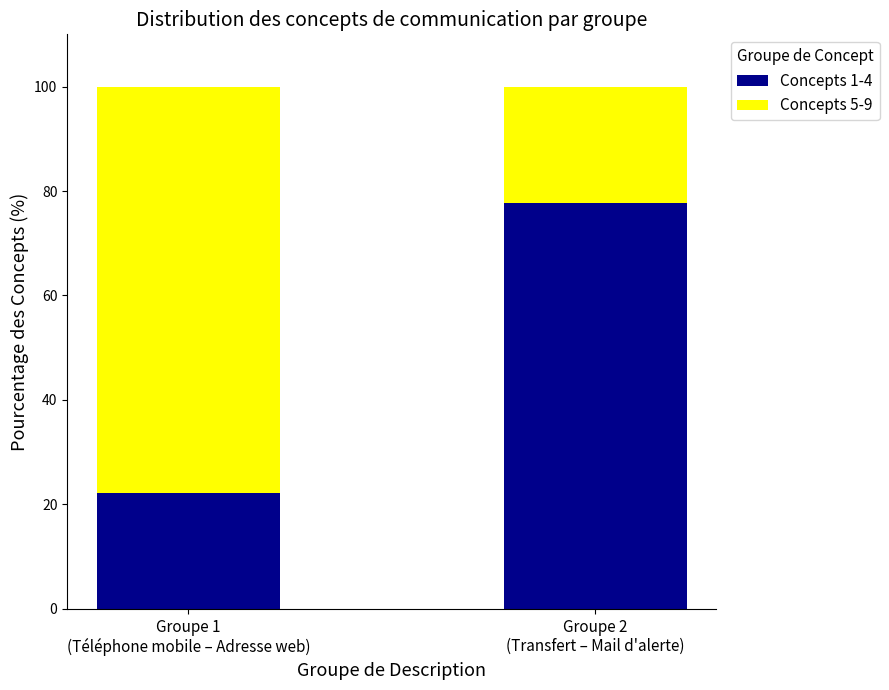

What is the total value across all series at Groupe 2
(Transfert – Mail d'alerte)?

100.0